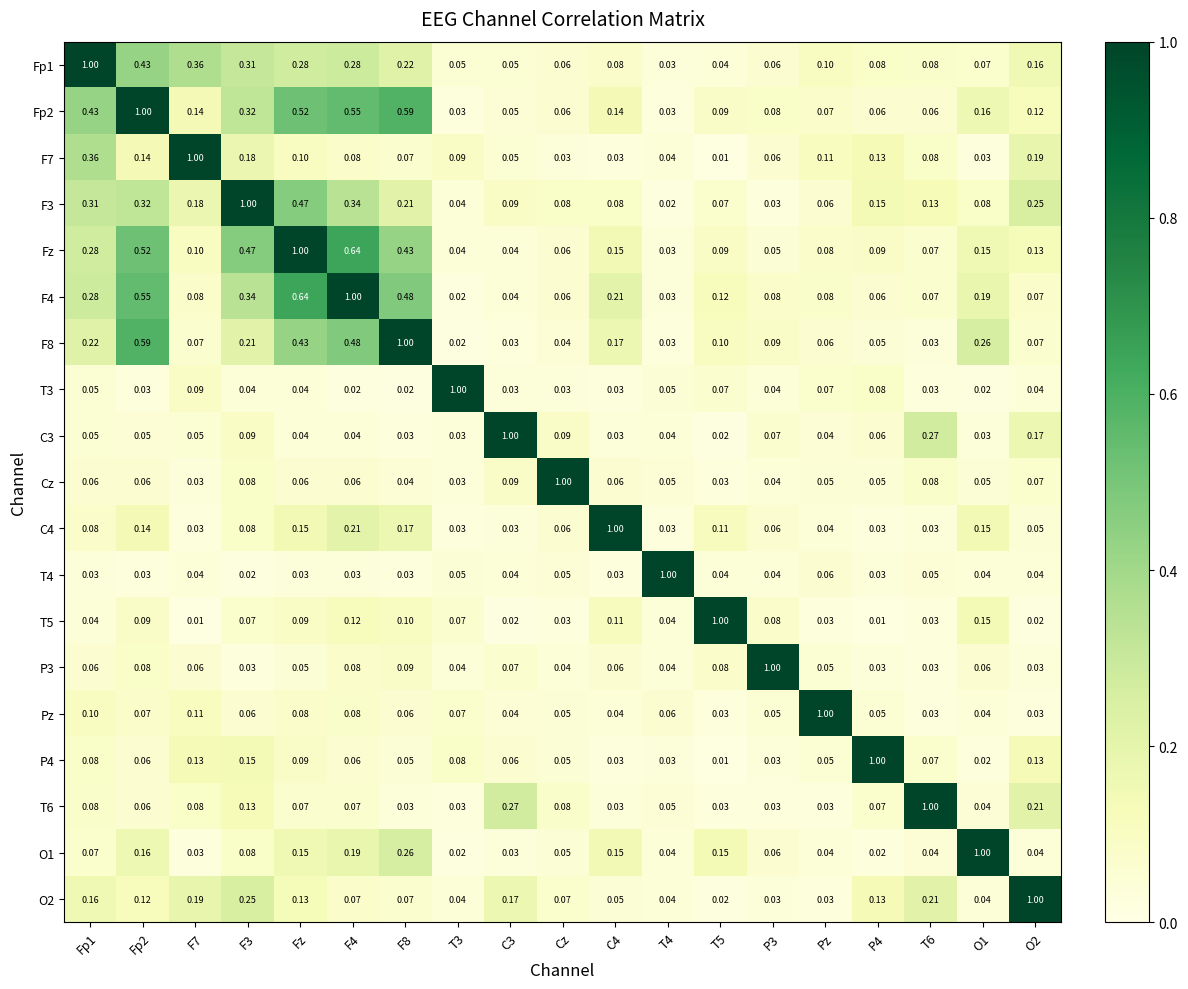

At which label does Cz reach its peak?

Cz